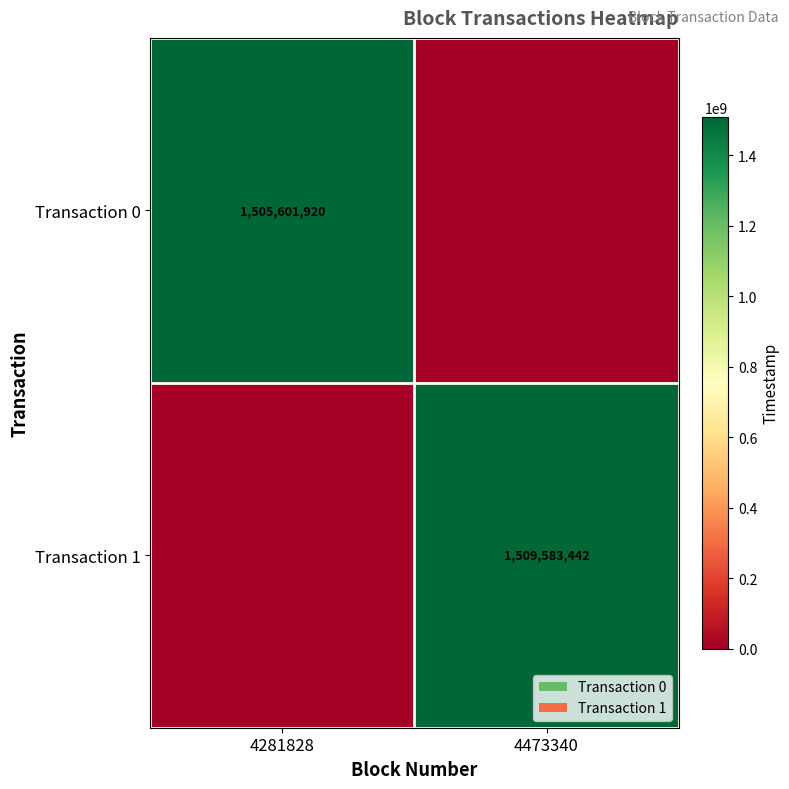

Is it true that Transaction 0 equals 2420568223 at 4281828?

False